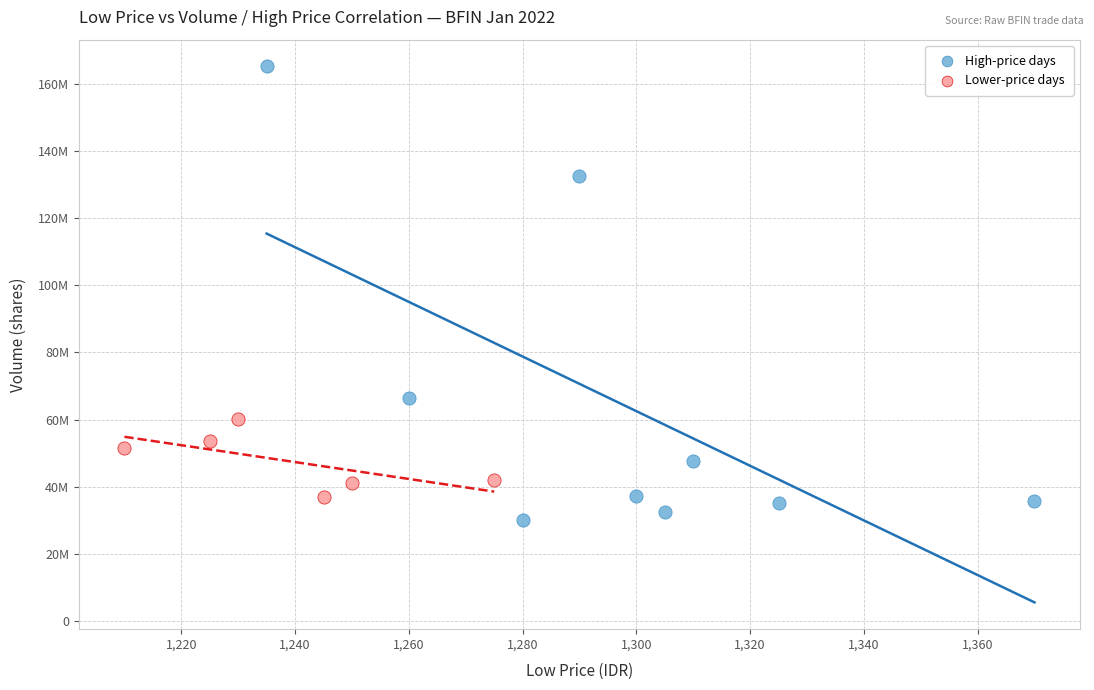

Which series reaches the minimum Y coordinate?

High-price days